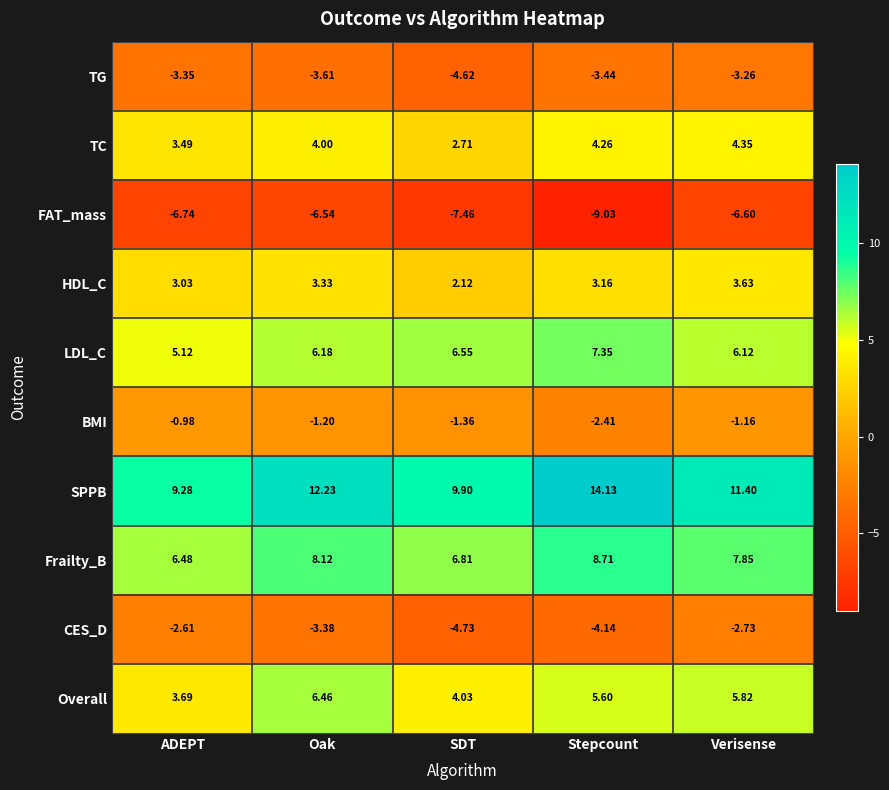

List the series in order of their peak value, highest first.

SPPB, Frailty_B, LDL_C, Overall, TC, HDL_C, BMI, CES_D, TG, FAT_mass